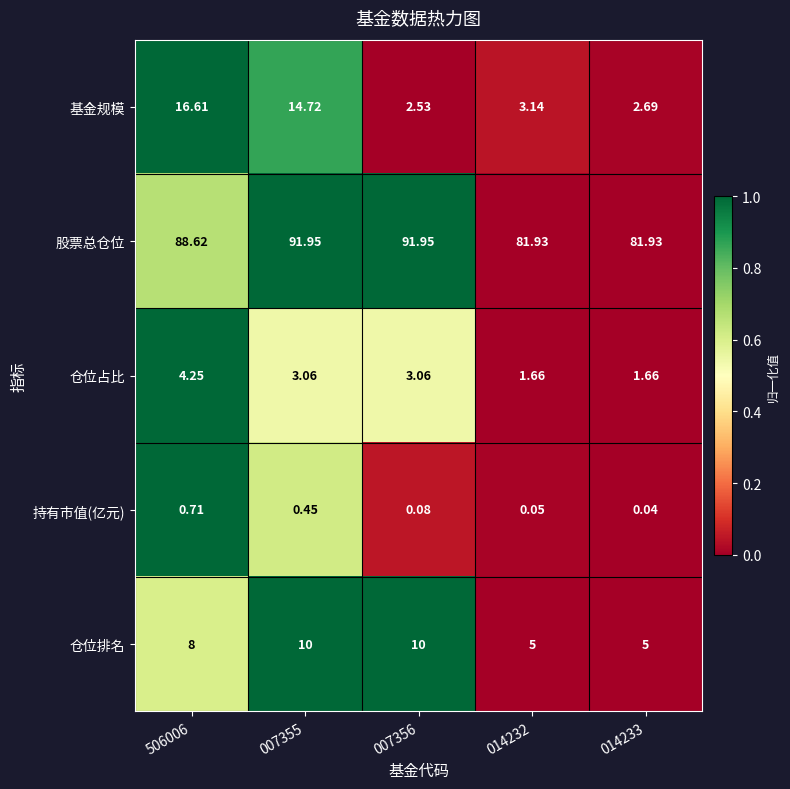

List the series in order of their peak value, lowest first.

持有市值(亿元), 仓位占比, 仓位排名, 基金规模, 股票总仓位